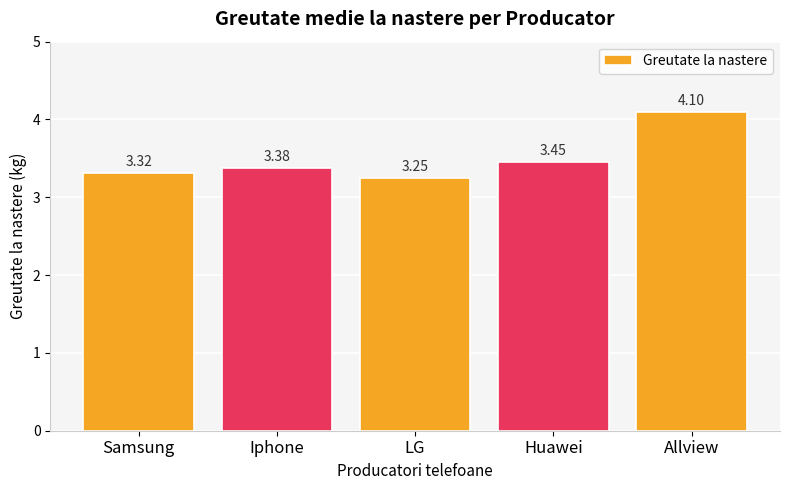

What is the sum of the values at Iphone and Samsung?

6.7